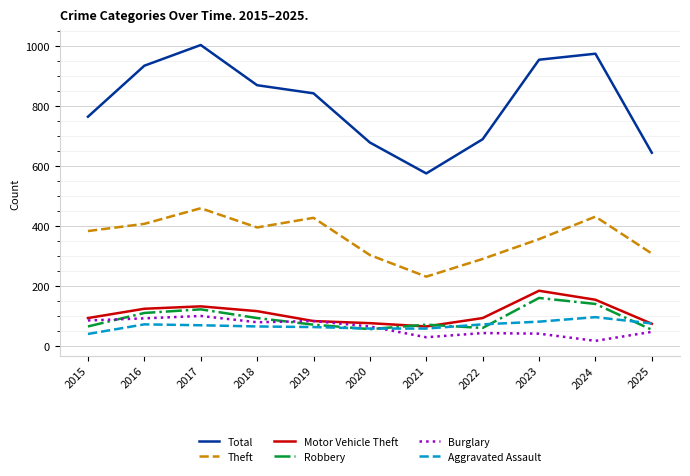

What is the sum of all Robbery values?

1002